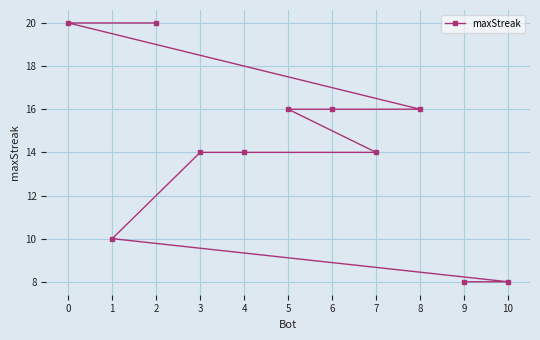

Reading right to left, list all the values displayed in this chart.

10=8	9=8	8=16	7=14	6=16	5=16	4=14	3=14	2=20	1=10	0=20